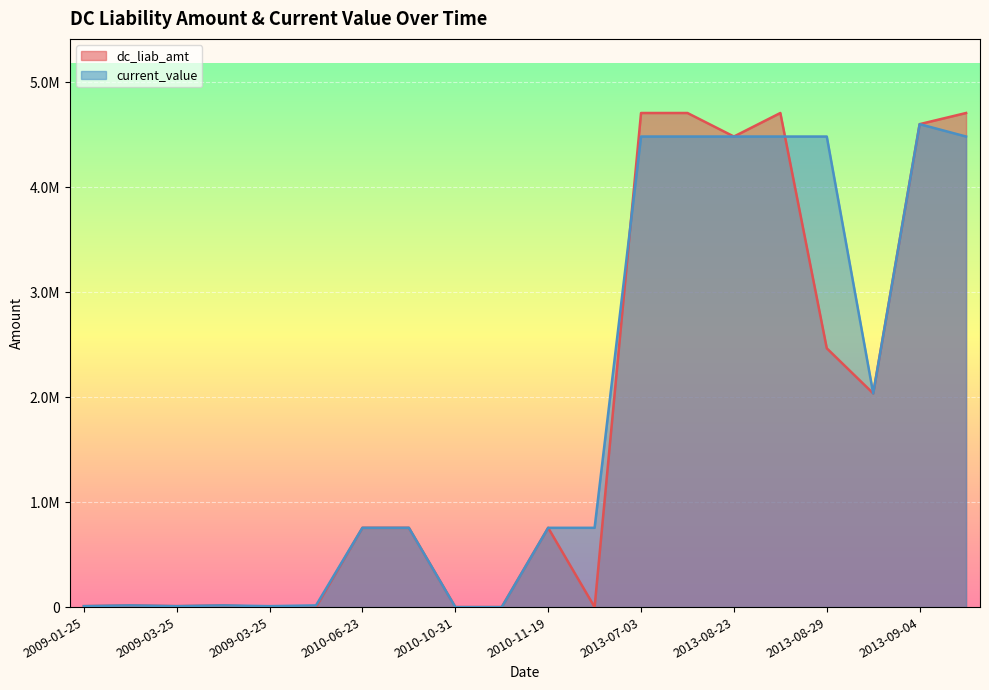

At which label does current_value first exceed 755000?

2013-07-03